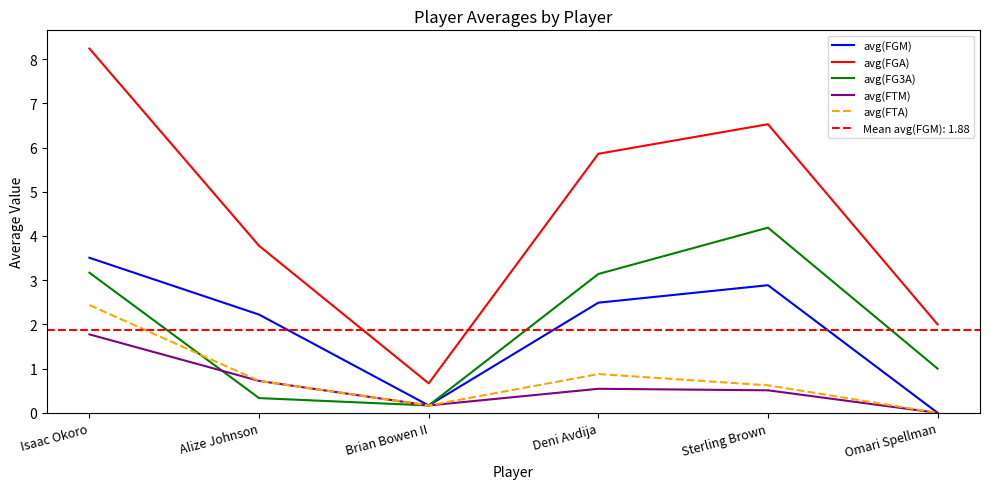

At how many categories does at least one series exceed 4?

3